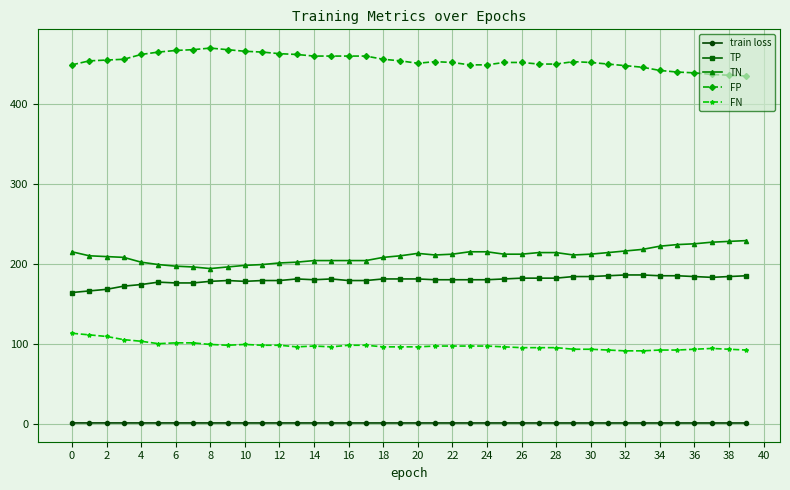

True or false: FN has more than 2 points higher than both neighbors.

True